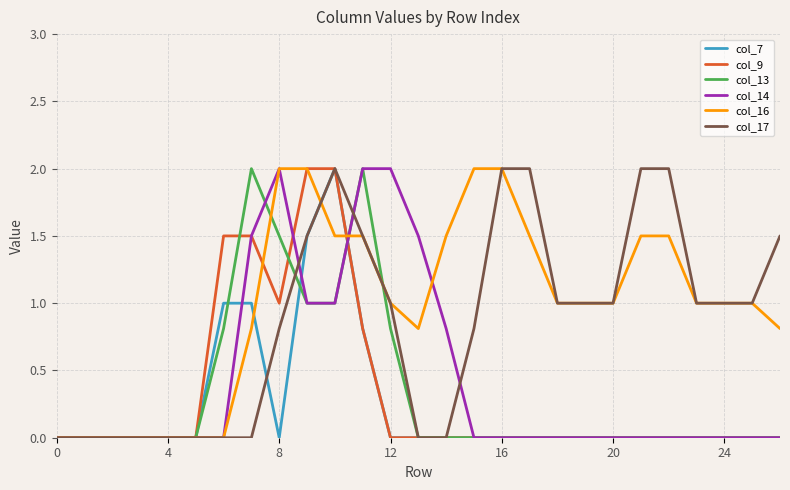

Which series has the largest total across all categories?

col_16